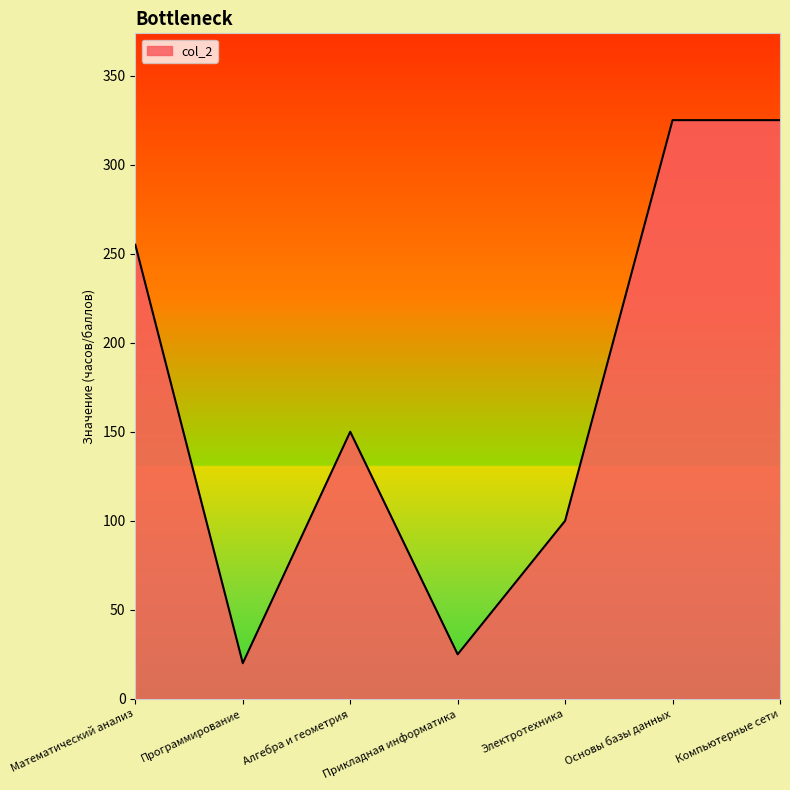

Count the number of data series in this chart.

1